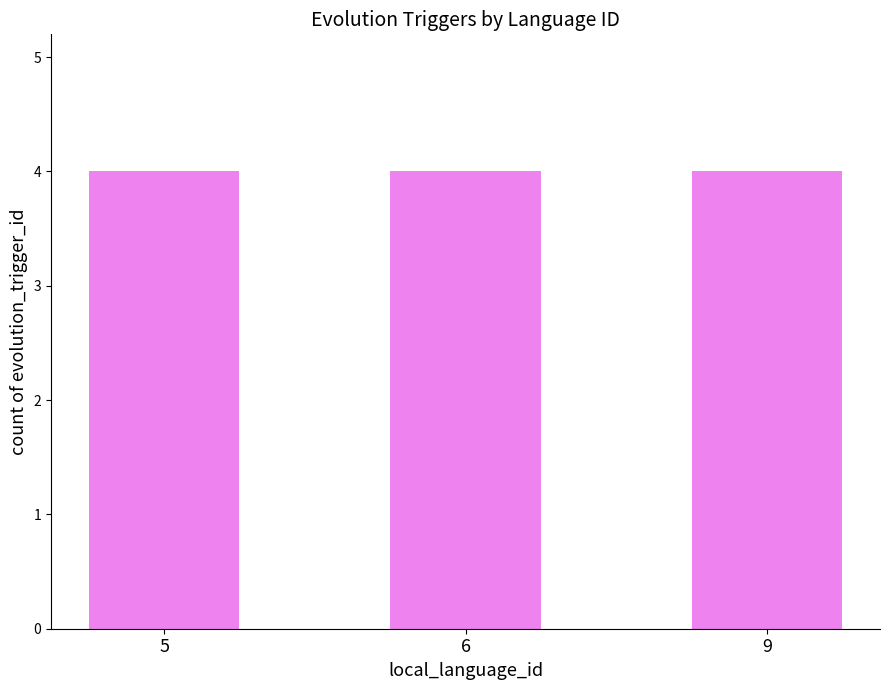

Where is the data nearest to the value 2?

6